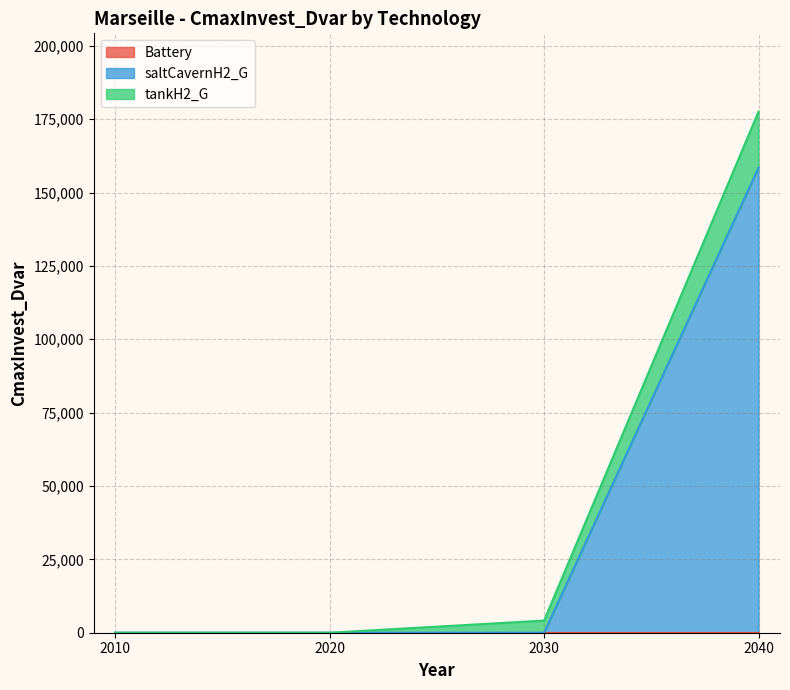

At which category is the sum across all series the highest?

2040